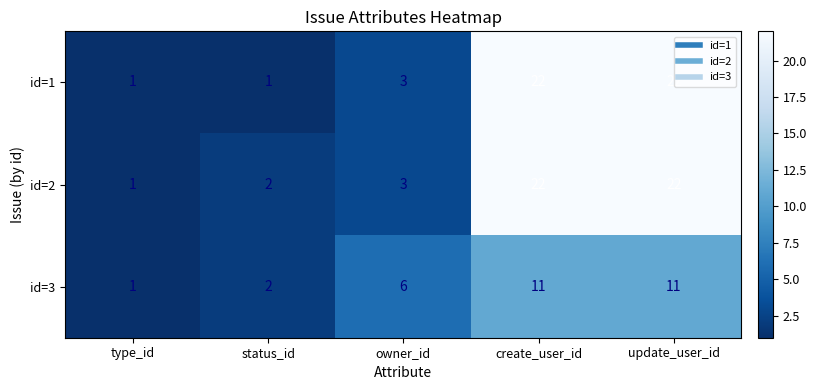

What is the average value of the id=1 series?

10